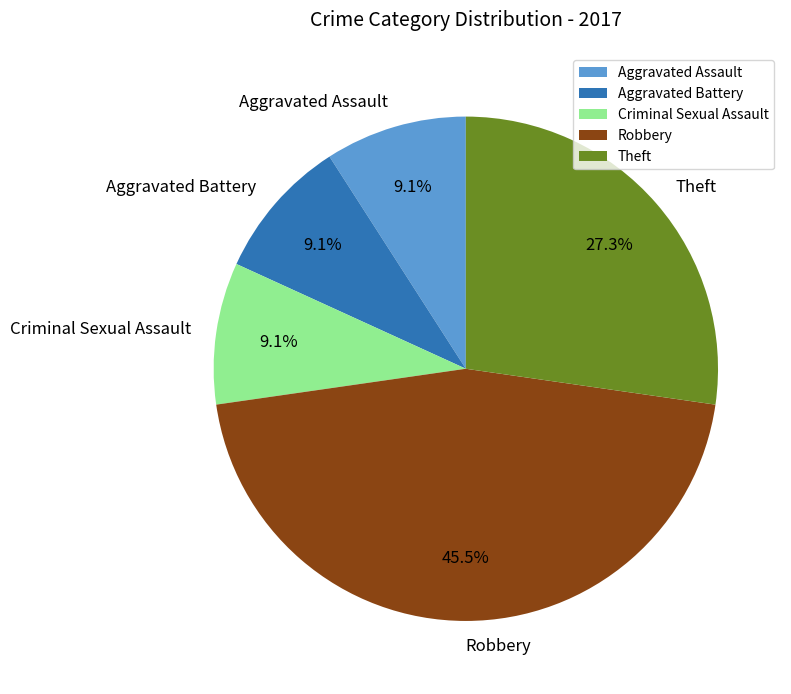

True or false: Robbery accounts for 31% of the total.

False